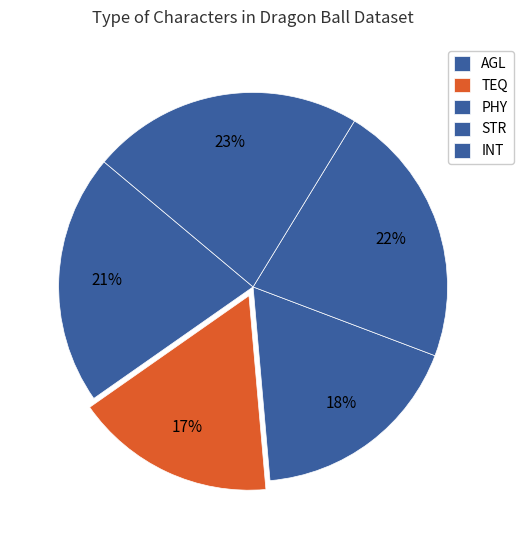

To the nearest percent, what is the average slice percentage?

20%